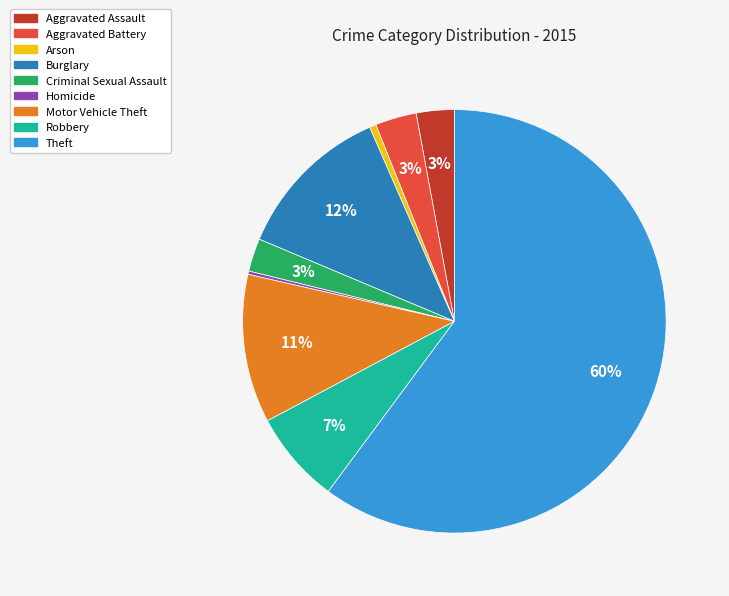

The Burglary slice represents 25% of the pie. True or false?

False